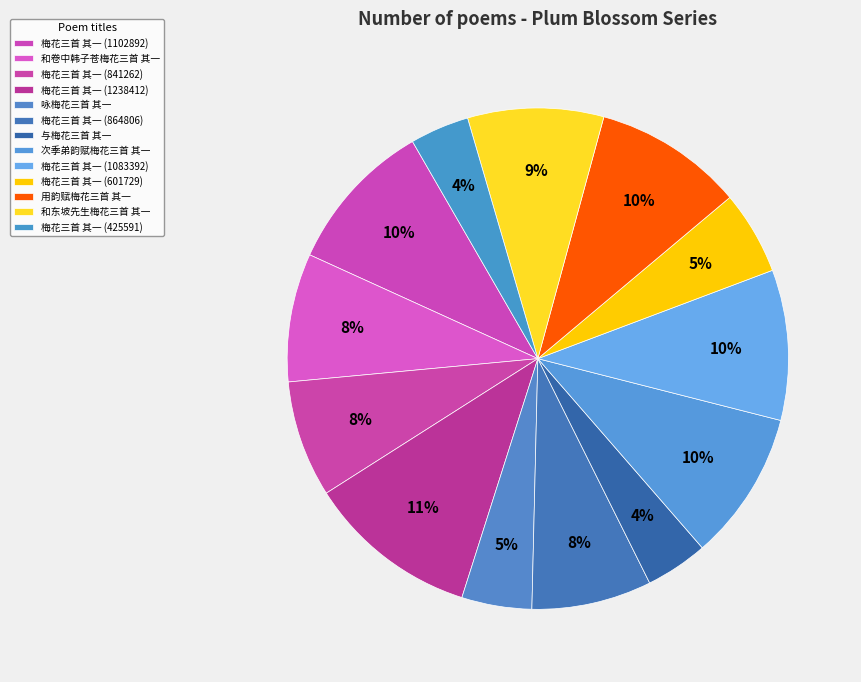

How many slices are in this pie chart?

13